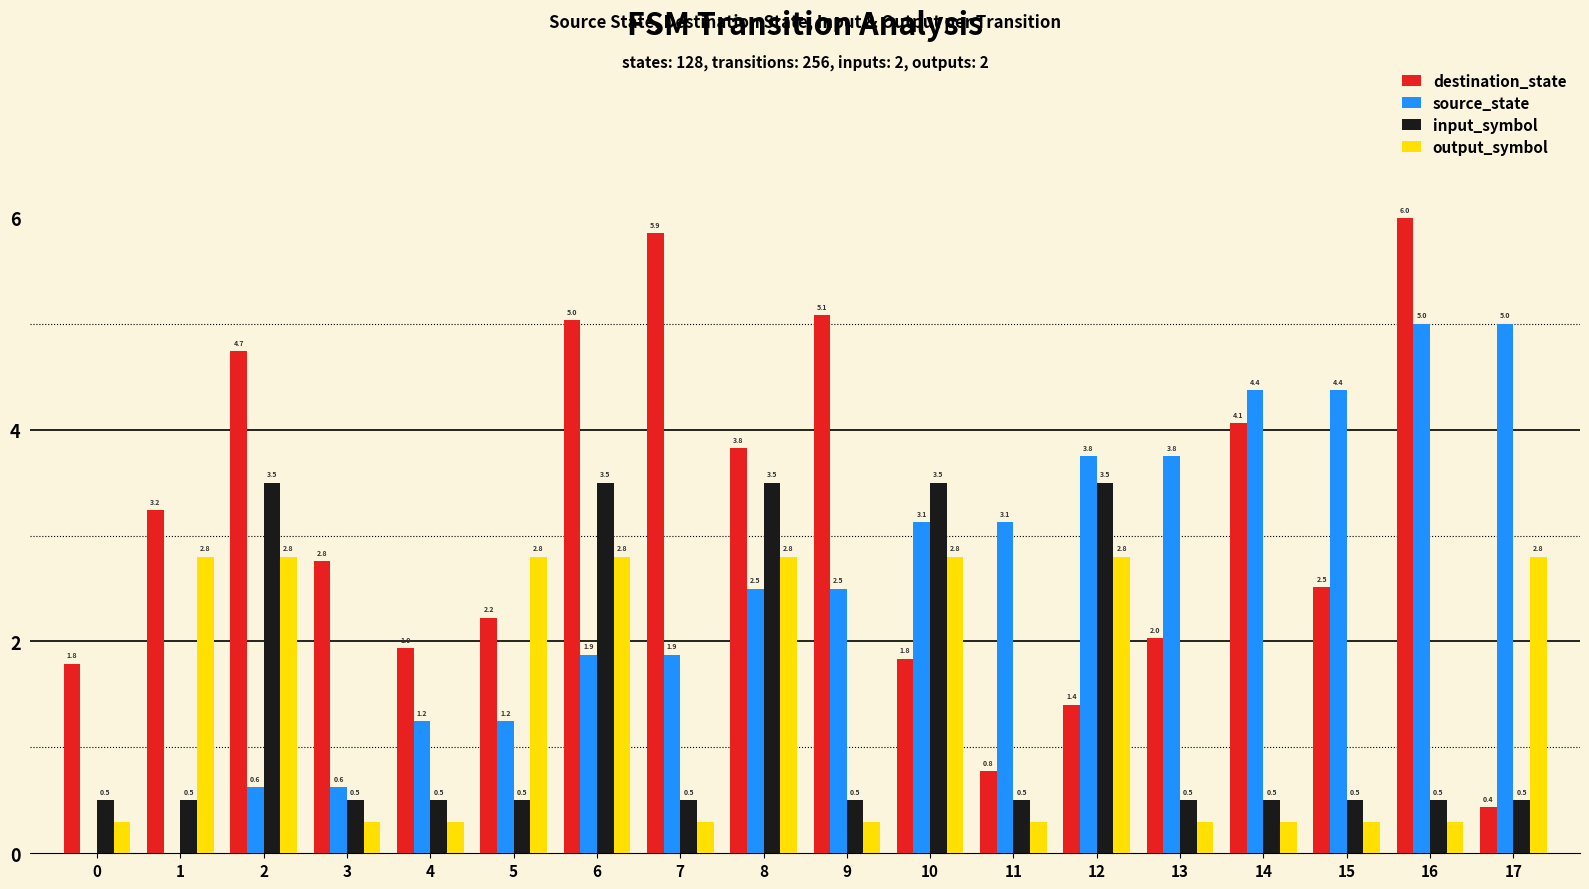

What is the maximum value for input_symbol?

3.5